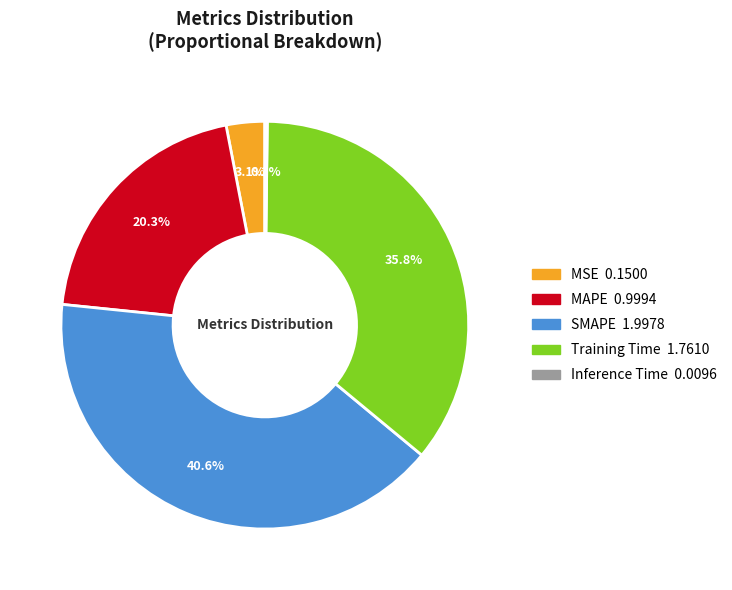

Does Training Time represent more than half of the total?

No